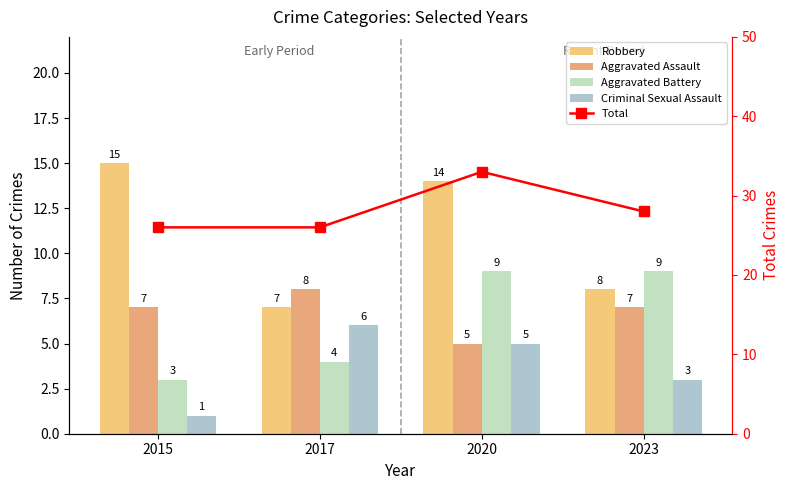

Reading left to right, list all the values displayed in this chart.

Robbery: 15	7	14	8
Aggravated Assault: 7	8	5	7
Aggravated Battery: 3	4	9	9
Criminal Sexual Assault: 1	6	5	3
Total: 26	26	33	28